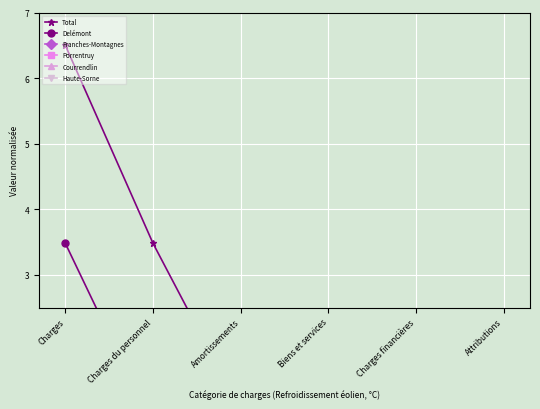

What is the value of the Courrendlin point at the 4th from the left?

0.1